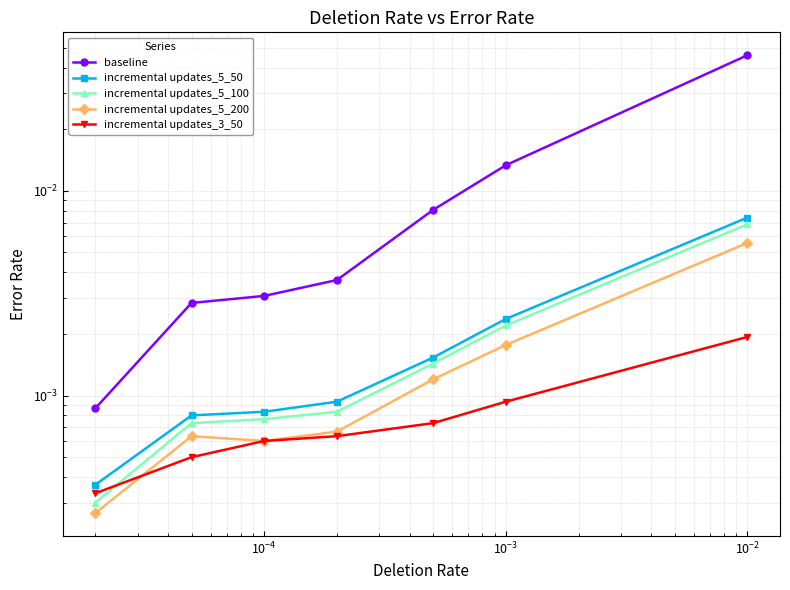

List the series in order of their peak value, lowest first.

incremental updates_3_50, incremental updates_5_200, incremental updates_5_100, incremental updates_5_50, baseline